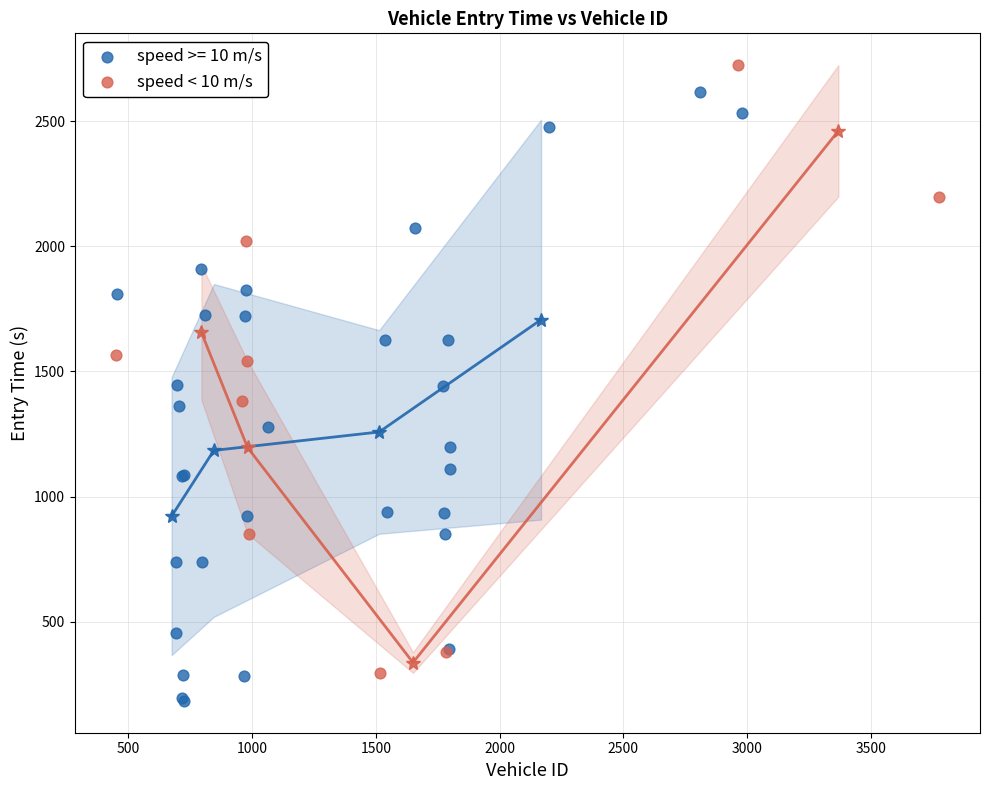

Which series reaches the minimum Y coordinate?

speed >= 10 m/s